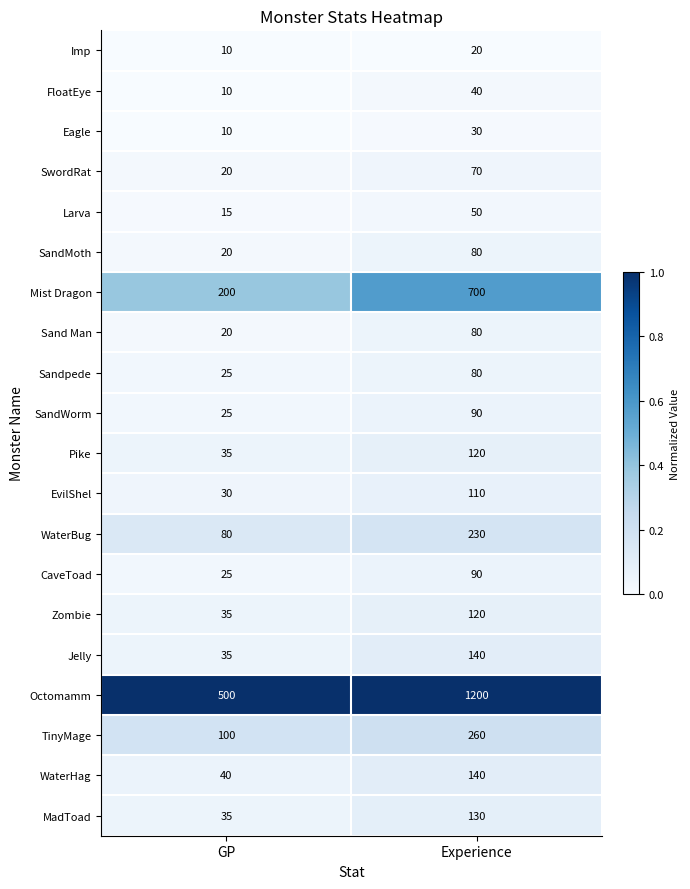

The Sand Man series shows 30 at GP. True or false?

False